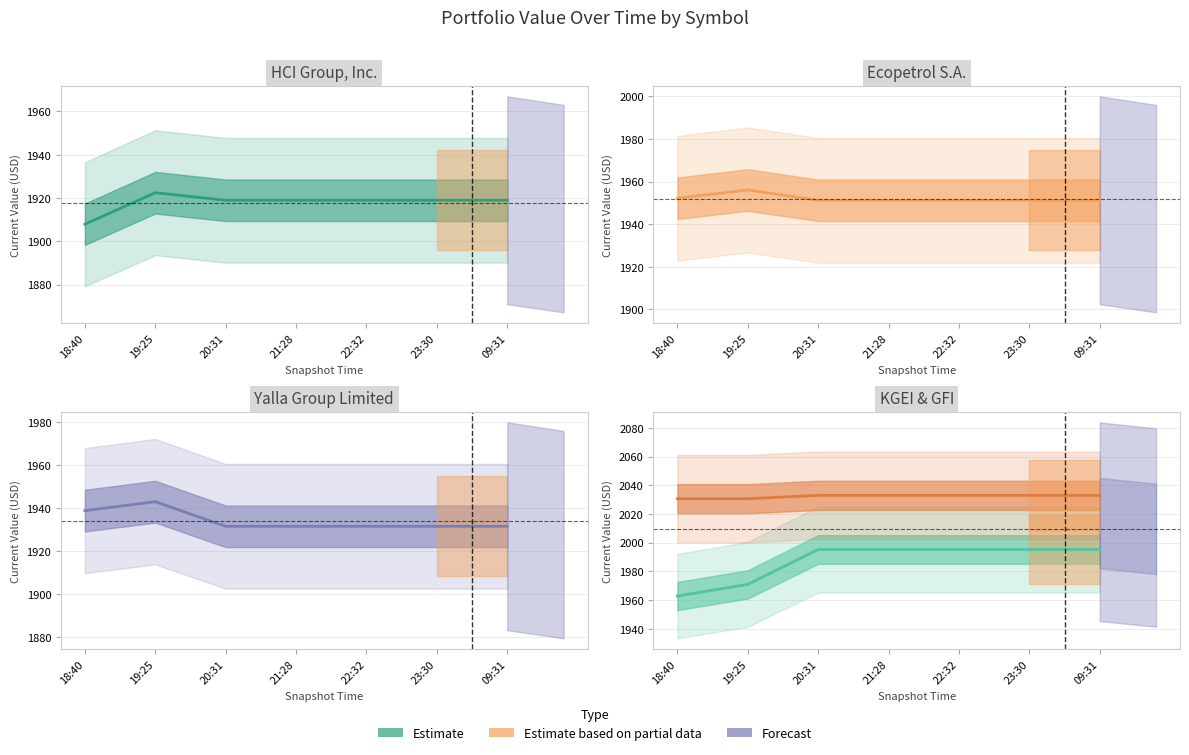

Is the value of YALA at 21:28 greater than the value of EC at 19:25?

No